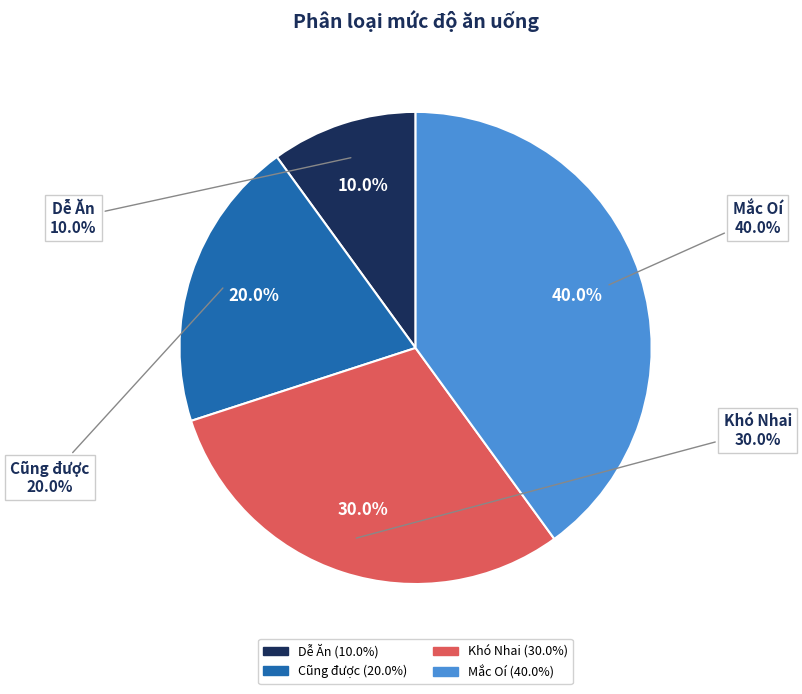

To the nearest percent, what portion does Khó Nhai represent?

30%